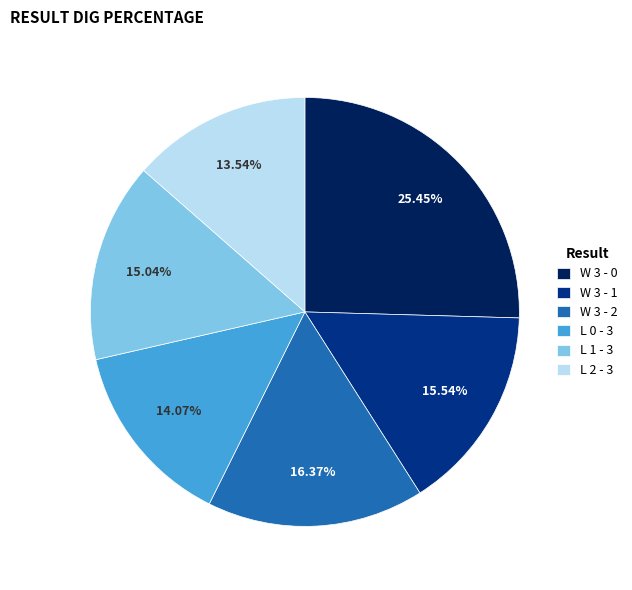

How many slices are in this pie chart?

6